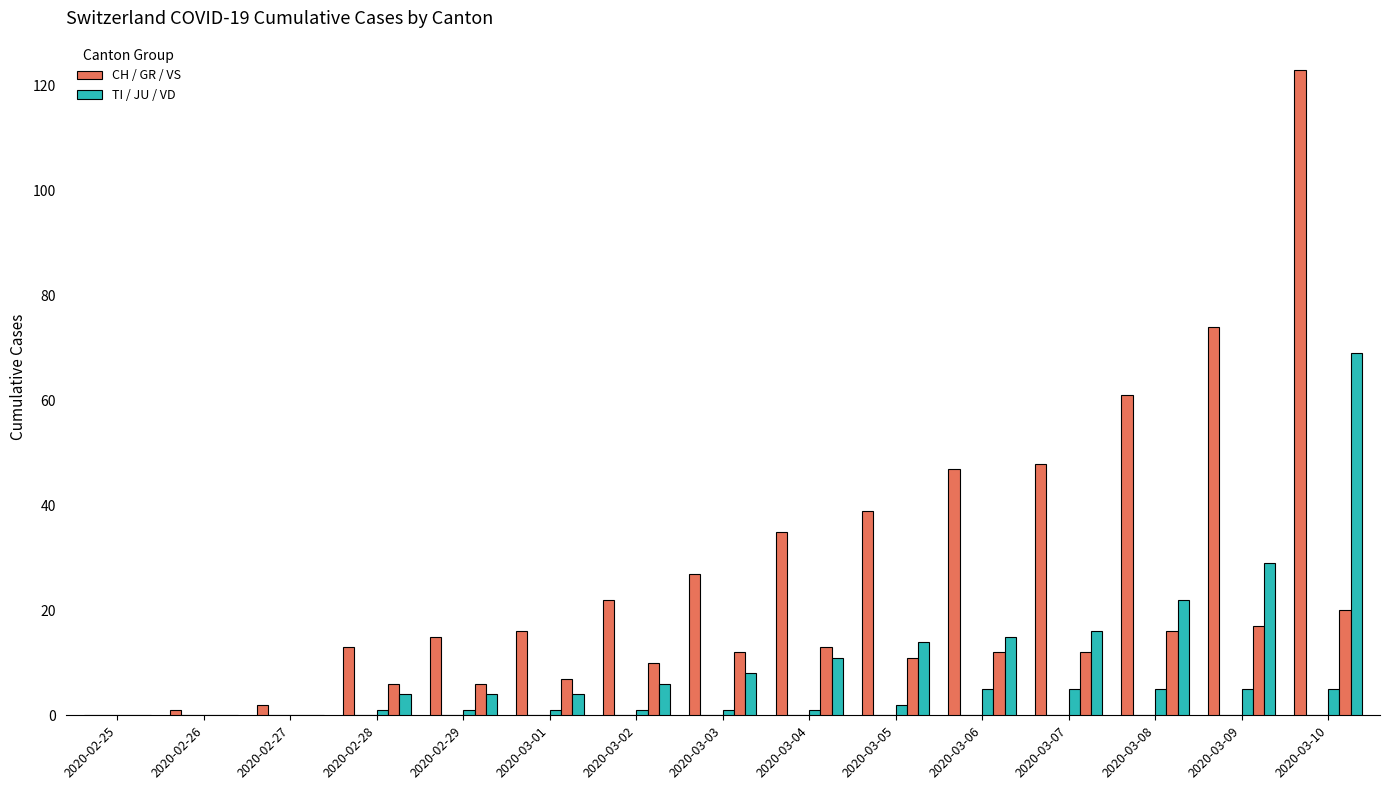

What position from the left is 2020-02-28?

4